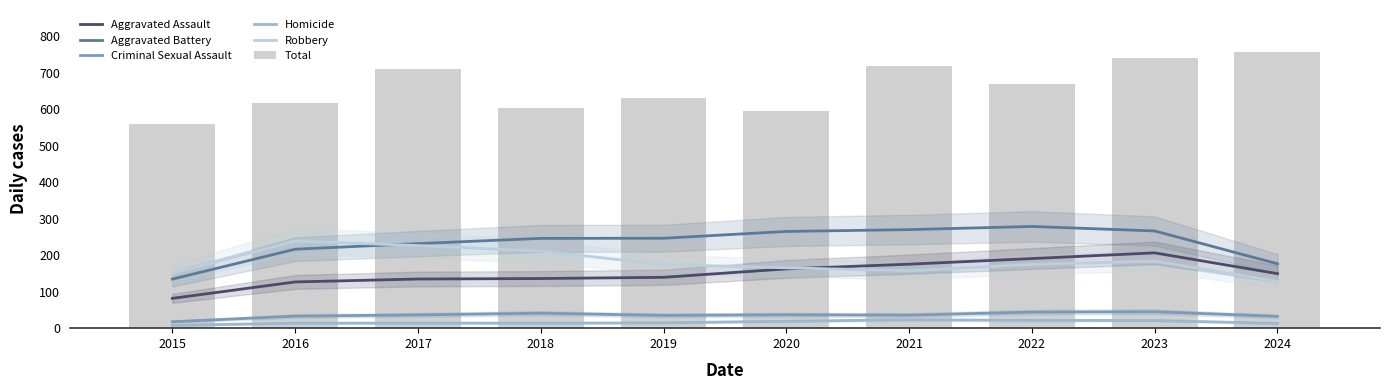

What is the average value of the Aggravated Assault series?

150.2